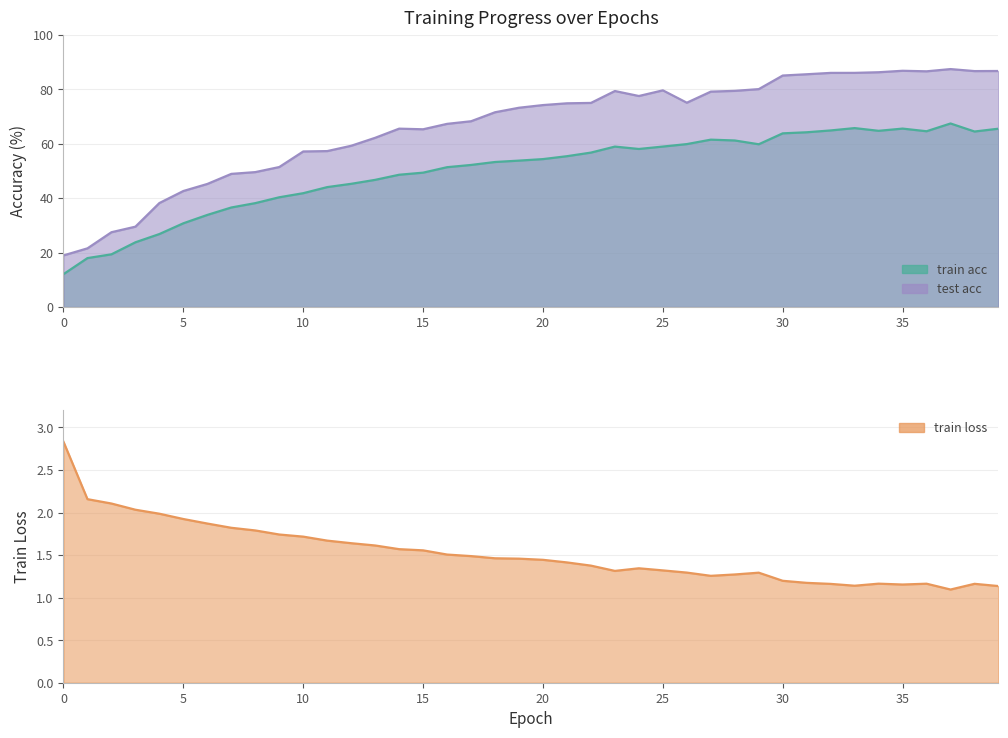

What is the value of the train loss point at the 37th from the left?

1.2